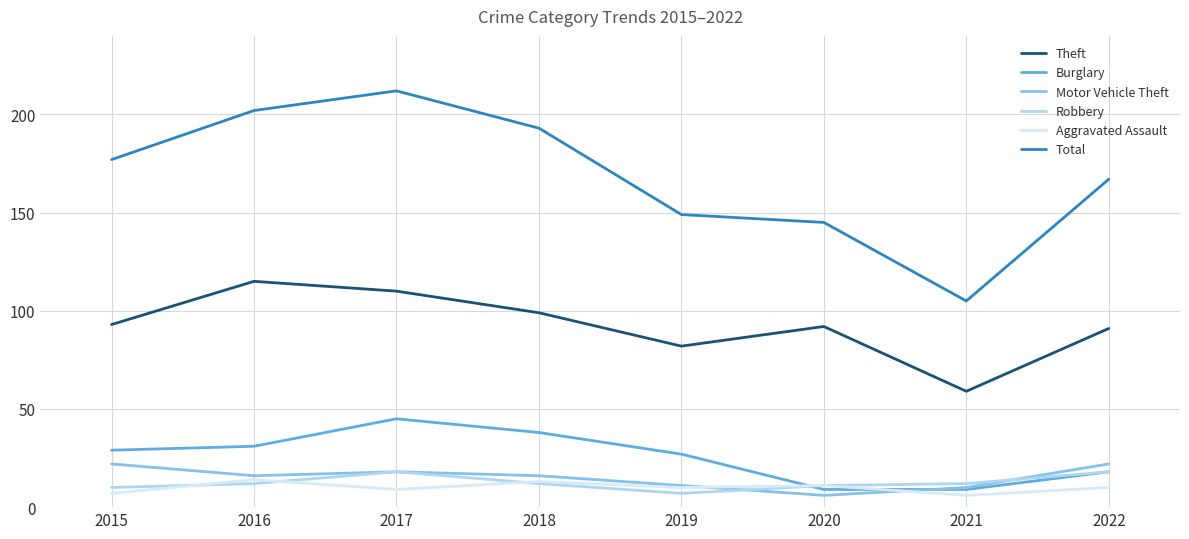

Between 2017 and 2019, which series saw the biggest shift?

Total